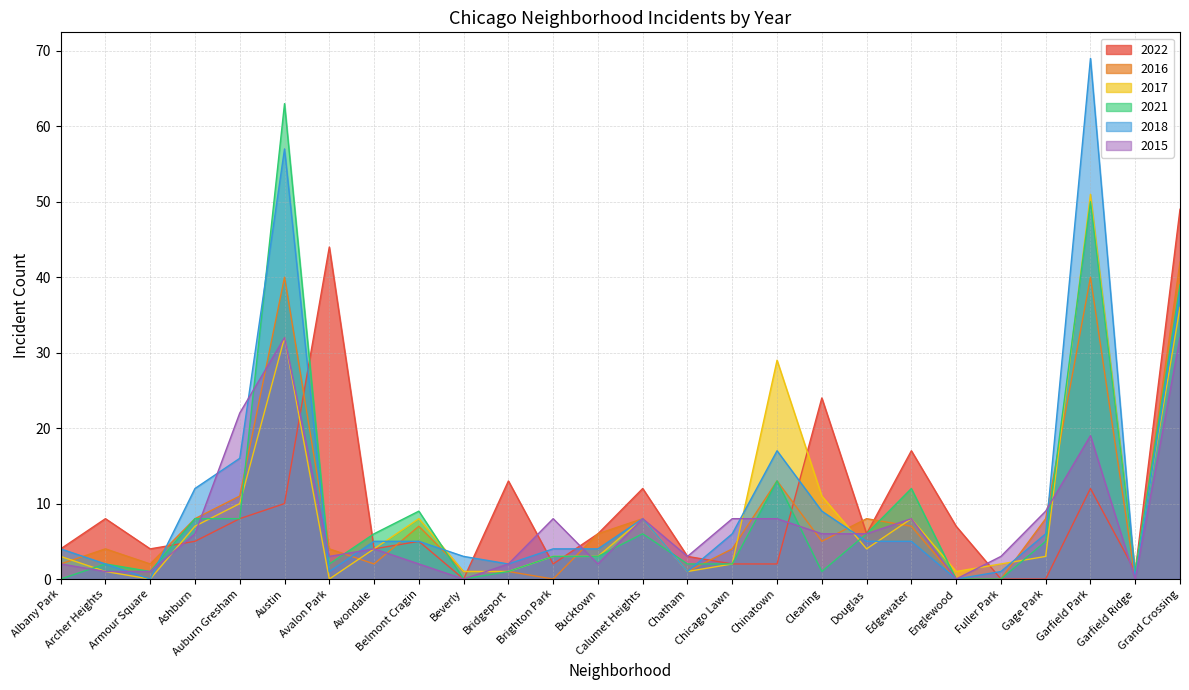

The 2016 series shows 4 at Bucktown. True or false?

False